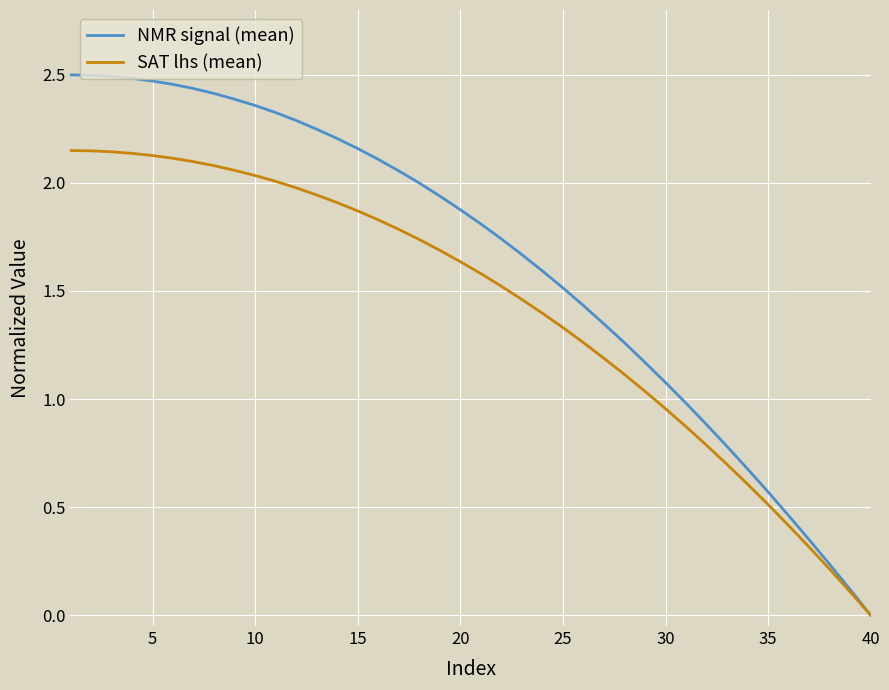

List the series in order of their peak value, lowest first.

SAT lhs (mean), NMR signal (mean)